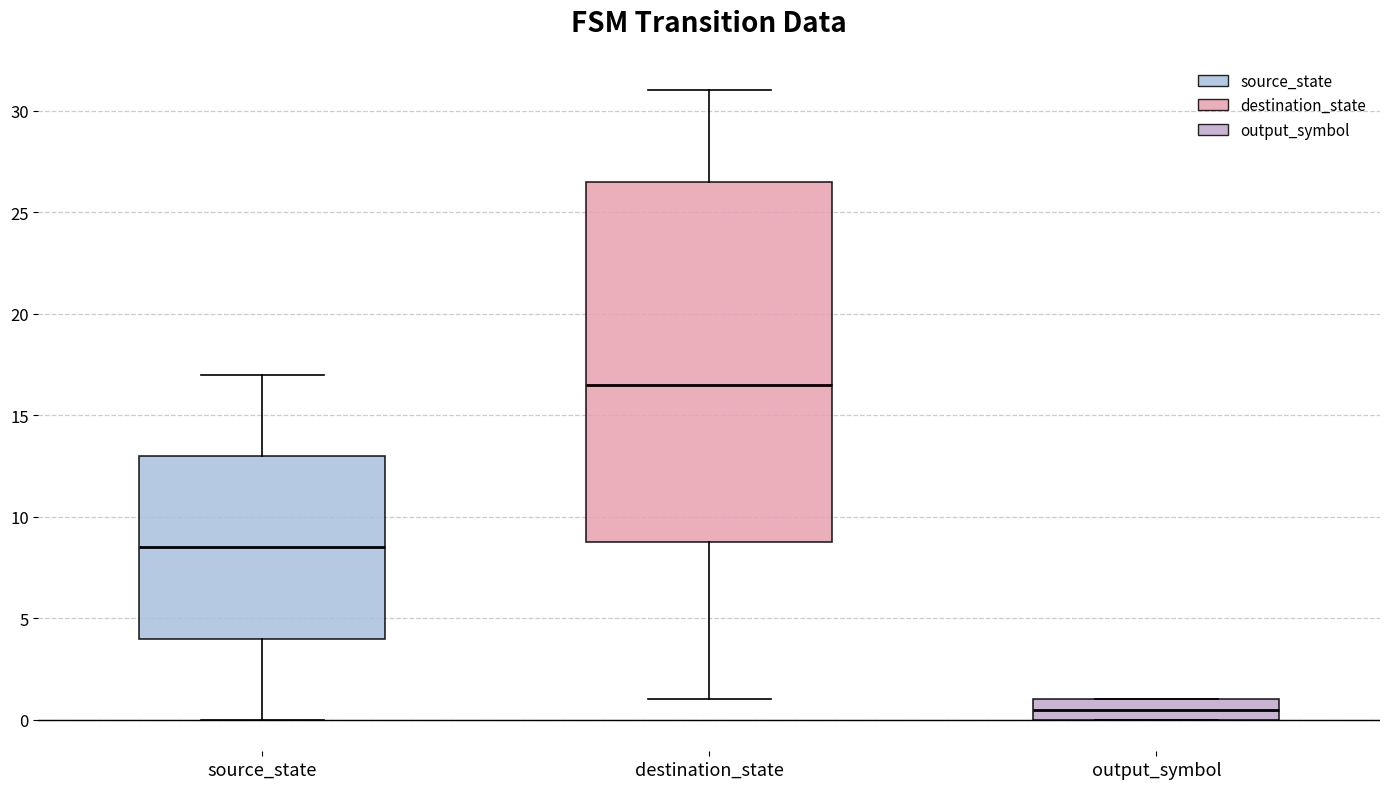

Which box has the highest median line?

destination_state